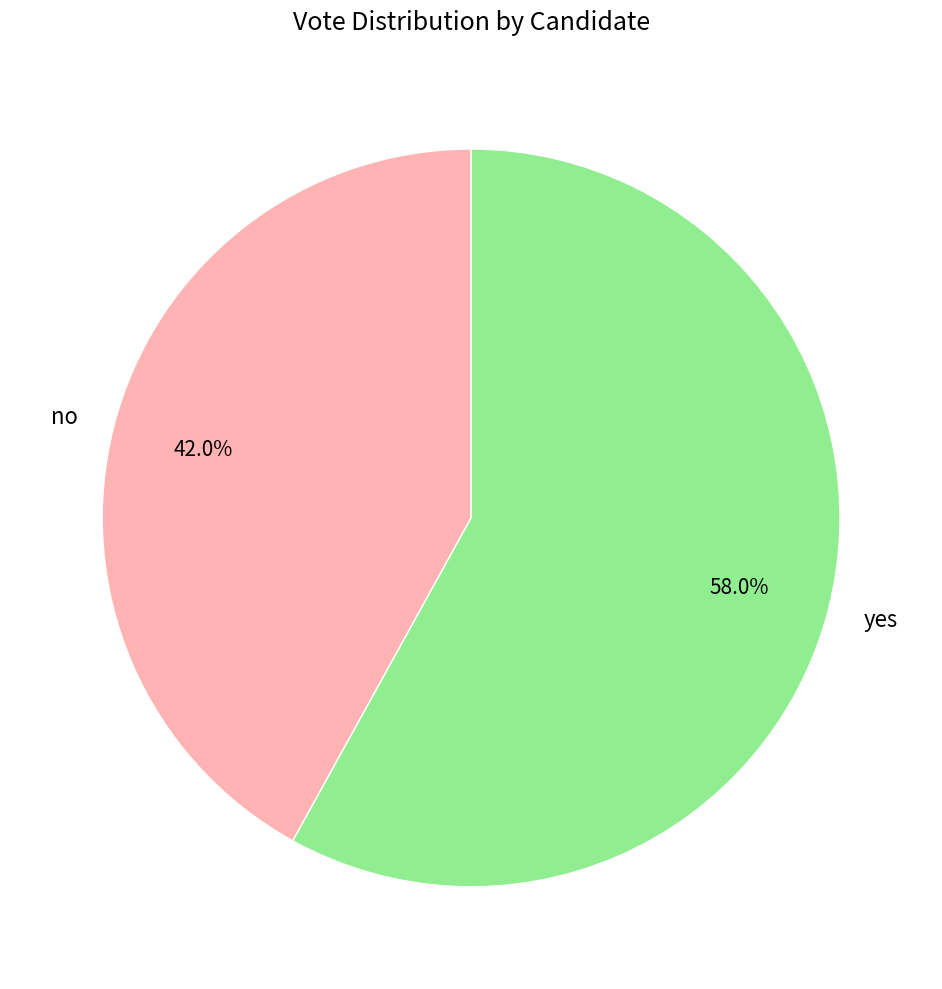

Is it true that yes is 58% of the pie?

True